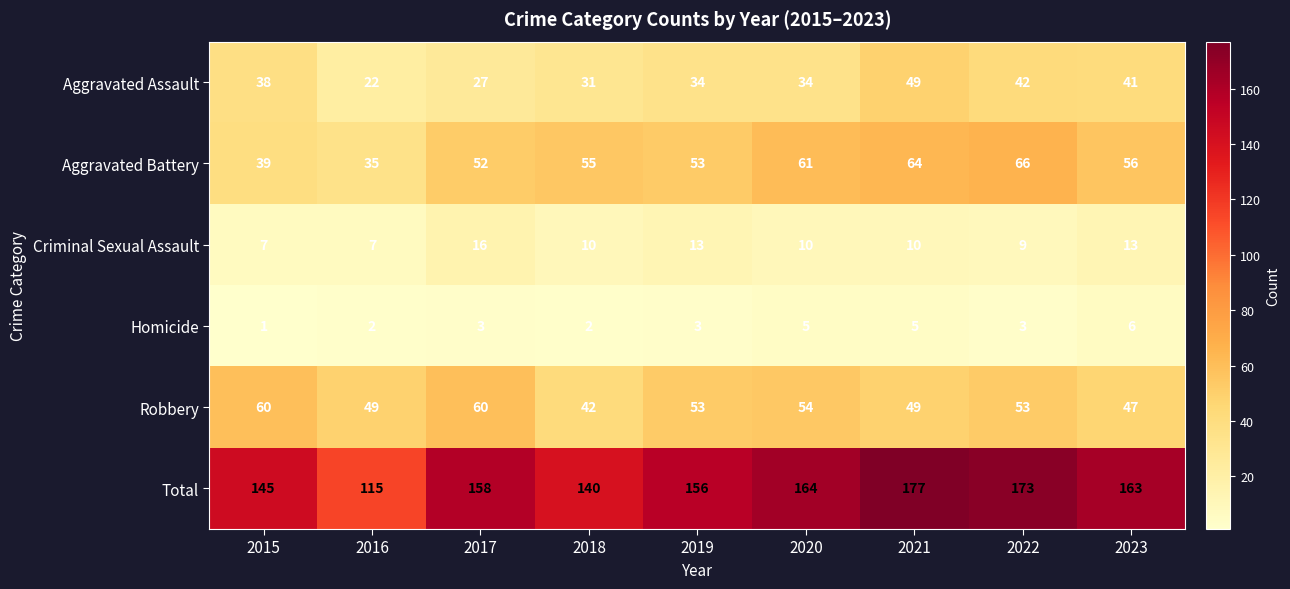

Count the number of categories in the chart.

9